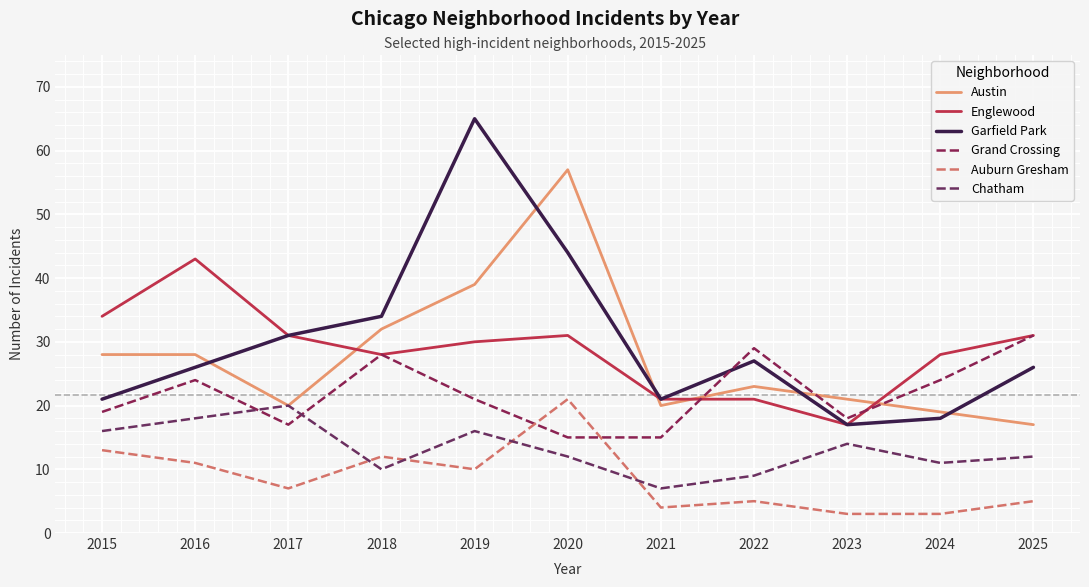

The value of Garfield Park at 2020 is 20. True or false?

False